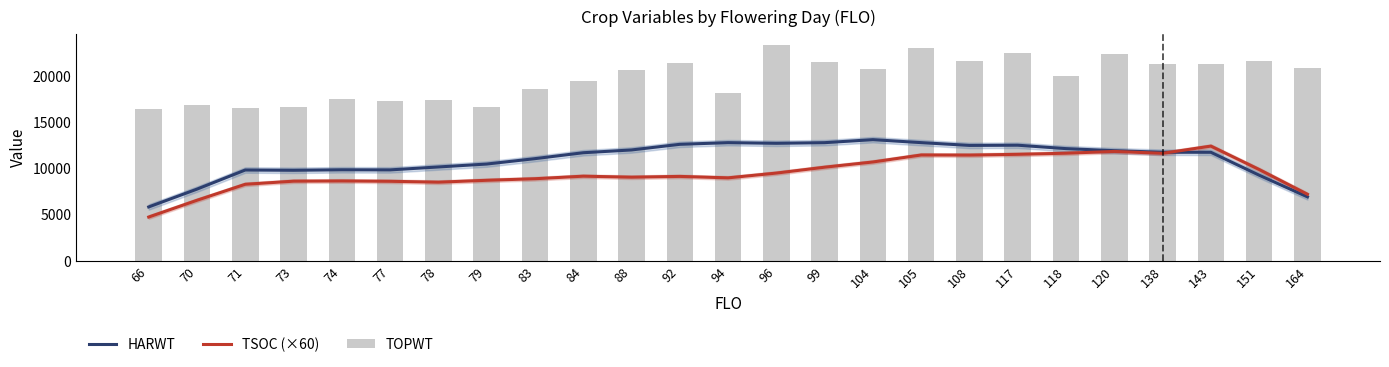

The value of TSOC (×60) at 99 is 14017.7. True or false?

False